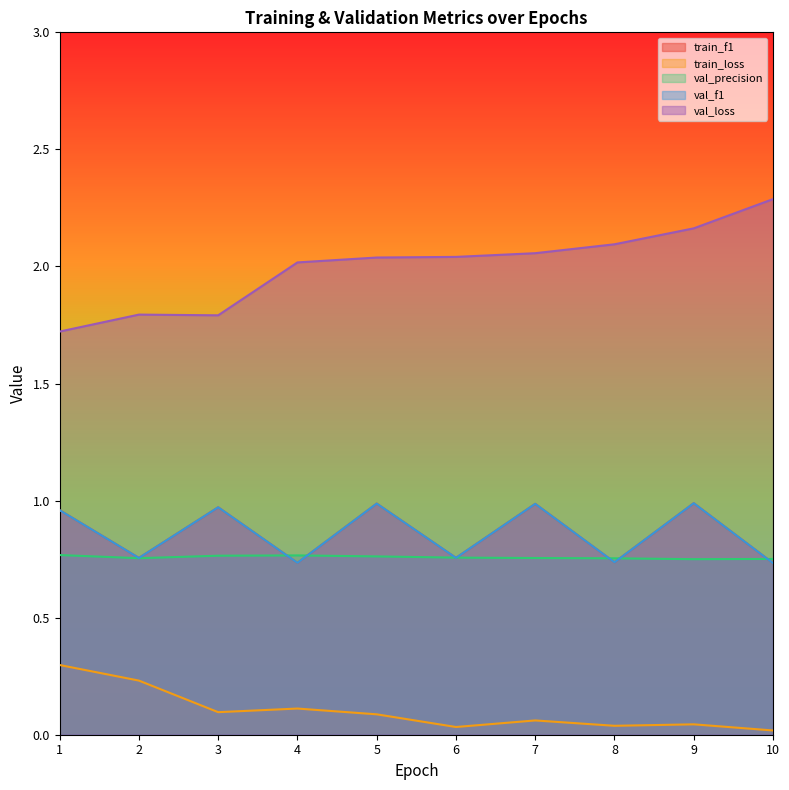

What is the difference between the maximum and minimum values in the train_f1 series?

0.3